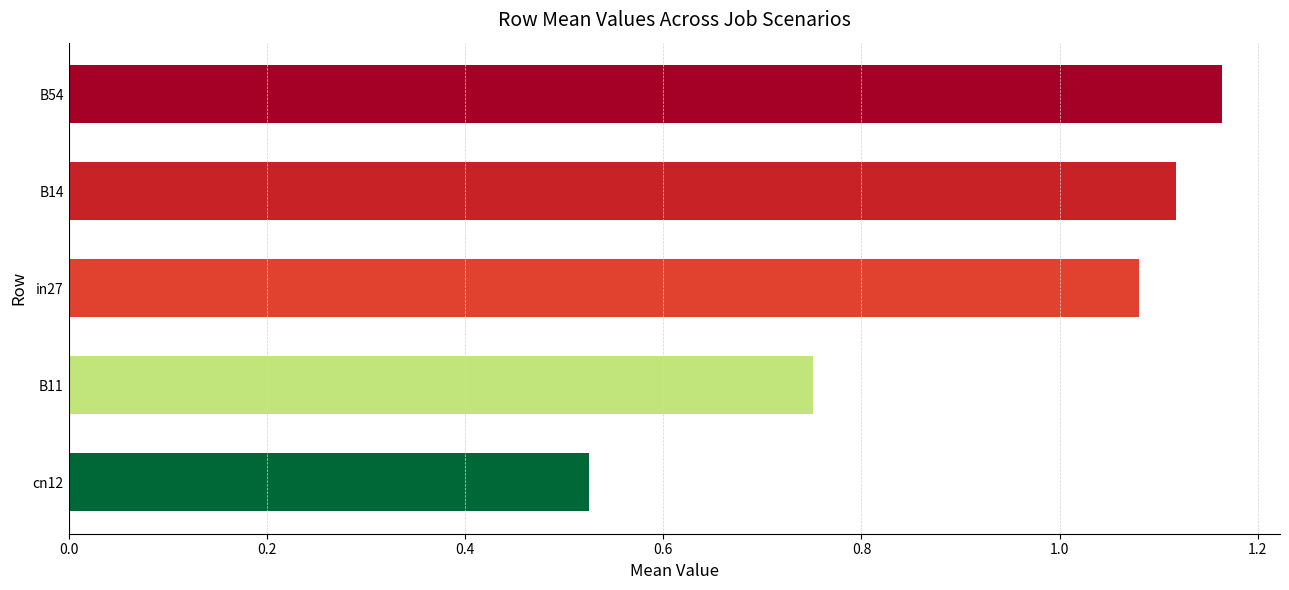

Approximately how many times larger is the value at B14 compared to in27?

1.0